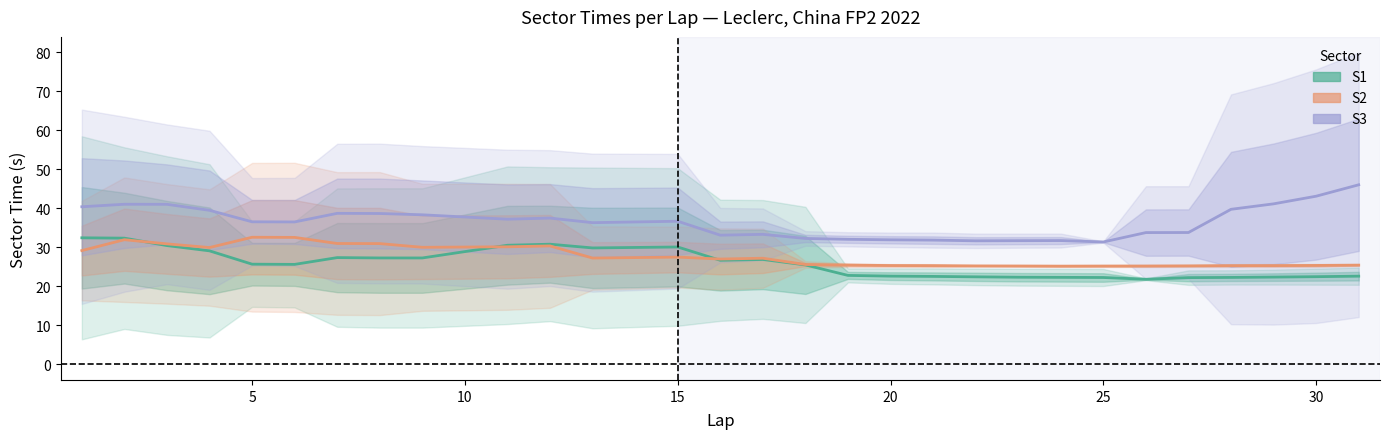

How many values in the S3 series are below 36?

12